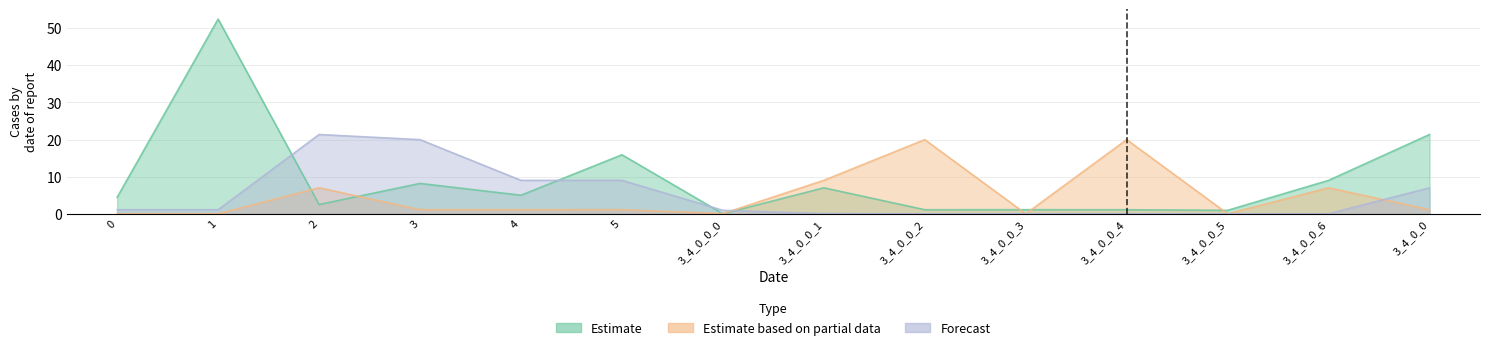

What is the difference between the maximum and minimum values in the Forecast series?

21.4